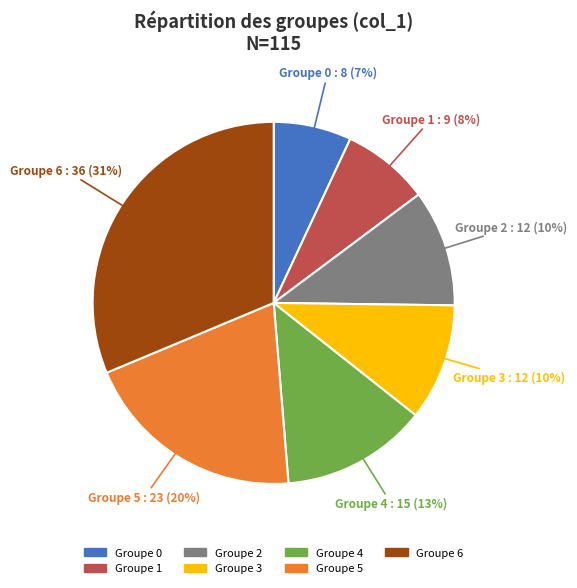

Between Groupe 0 and Groupe 1, which is larger?

Groupe 1